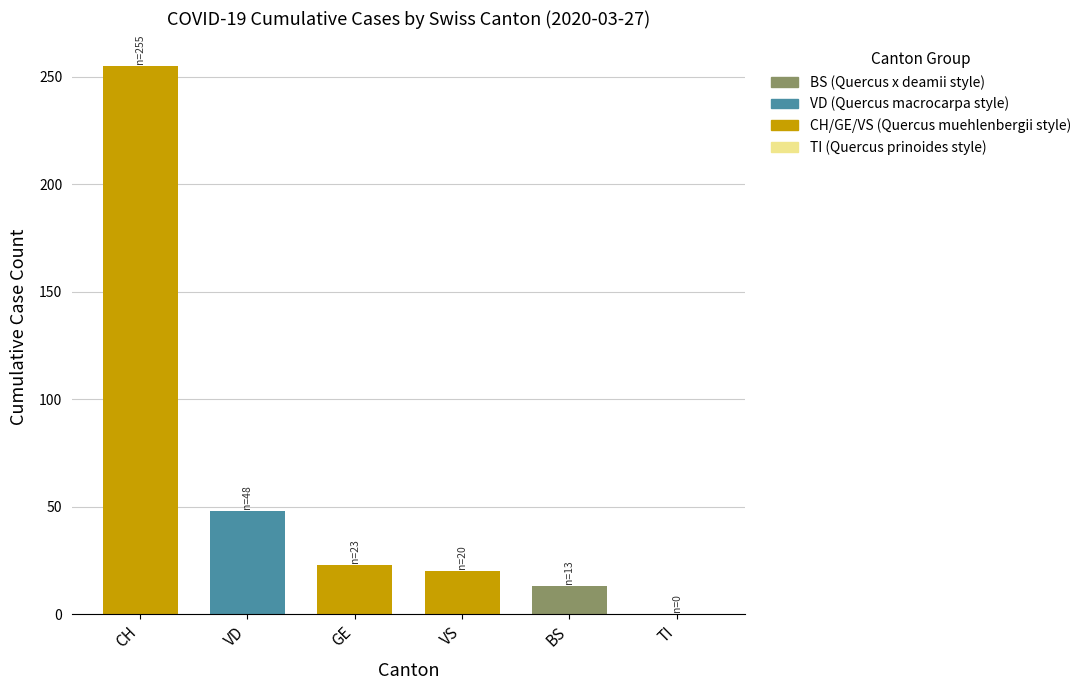

Is it true that the value at CH is 255?

True